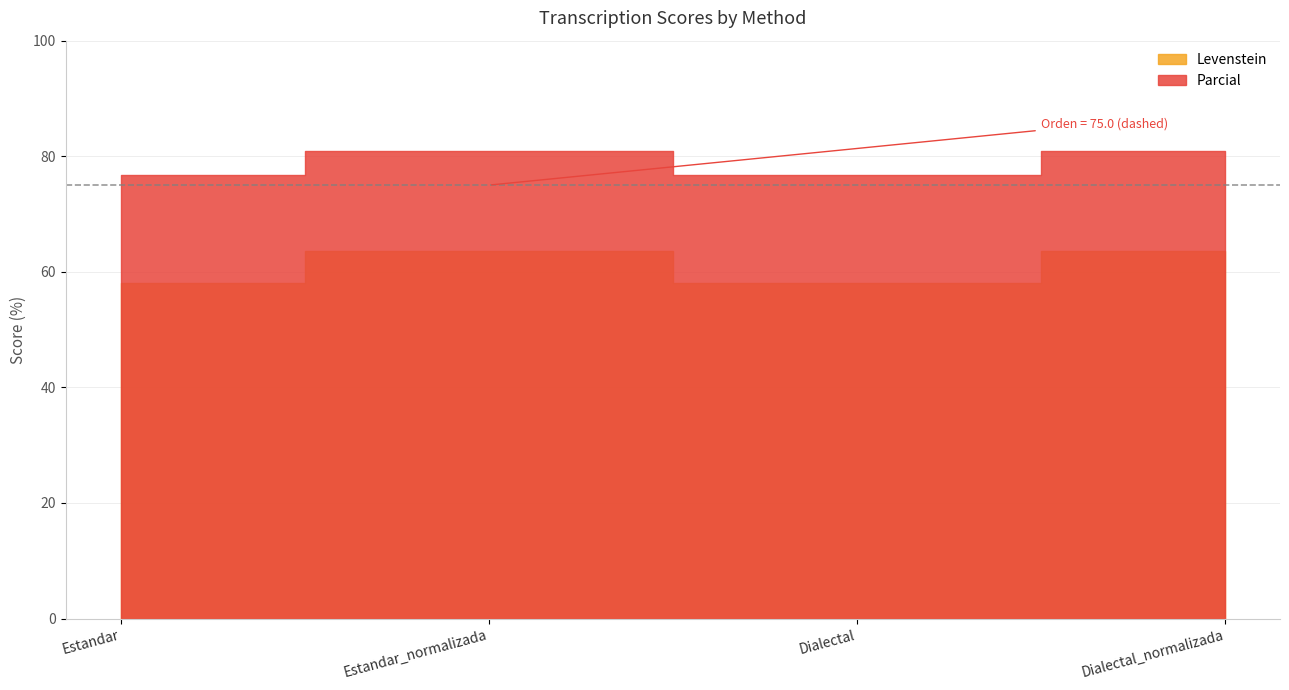

Reading right to left, what are all the values shown in this chart?

Levenstein: 63.6	58.1	63.6	58.1
Parcial: 81.0	76.7	81.0	76.7